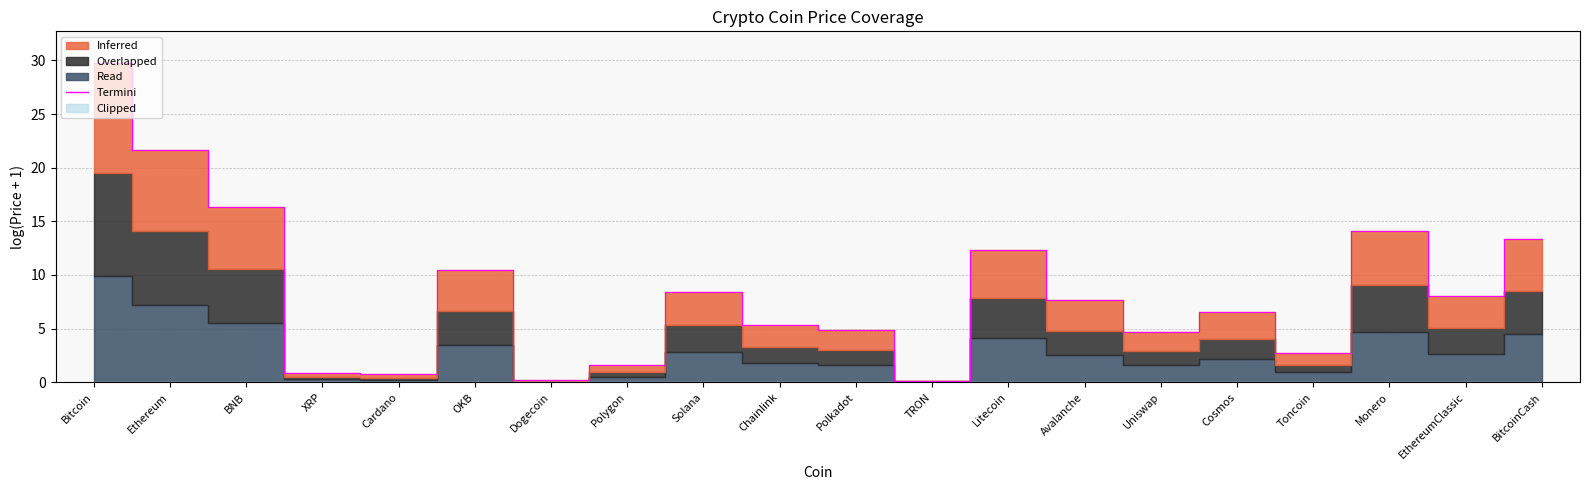

List the labels in order of value, largest first.

Bitcoin, Ethereum, BNB, Monero, BitcoinCash, Litecoin, OKB, Solana, EthereumClassic, Avalanche, Cosmos, Chainlink, Polkadot, Uniswap, Toncoin, Polygon, XRP, Cardano, Dogecoin, TRON